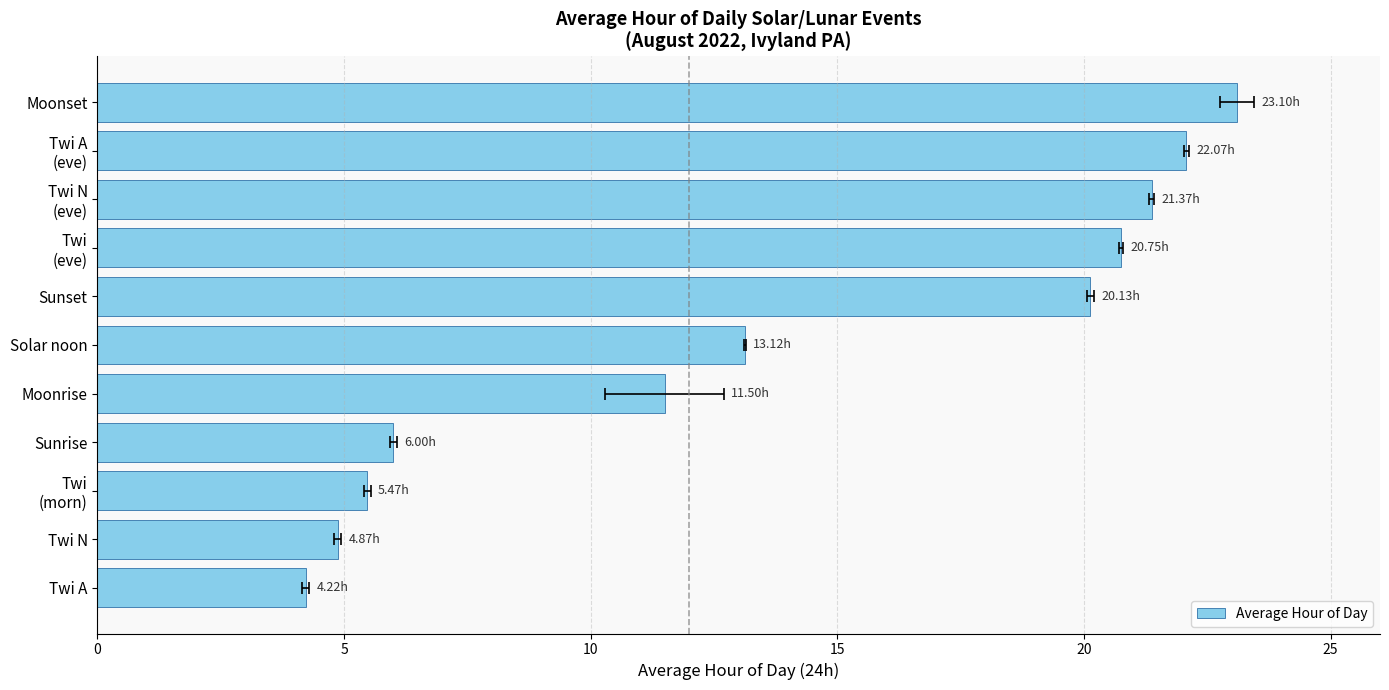

How many bars are there in total?

11